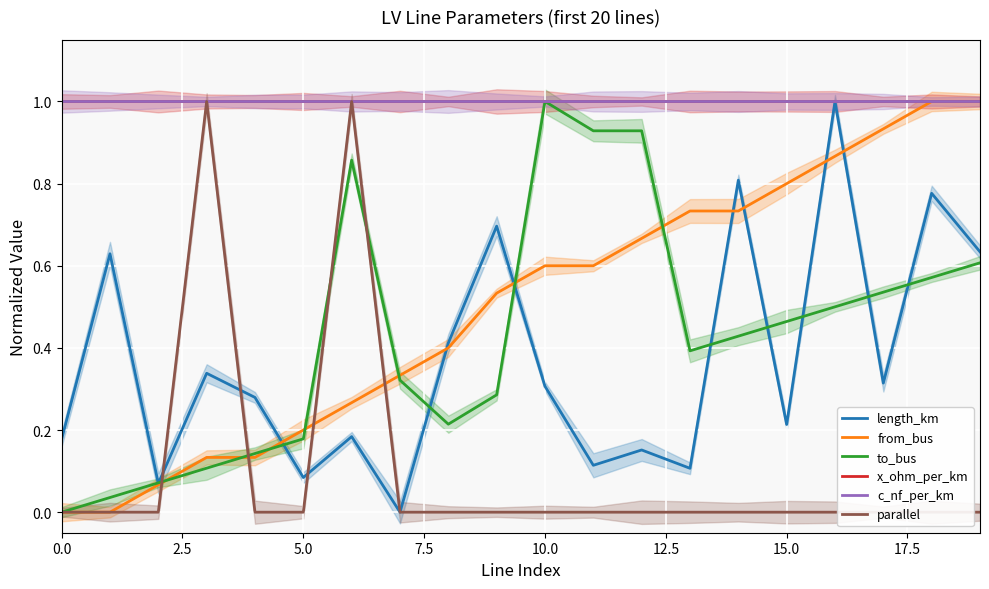

Rank the series at 15 from highest to lowest value.

c_nf_per_km, x_ohm_per_km, from_bus, to_bus, length_km, parallel